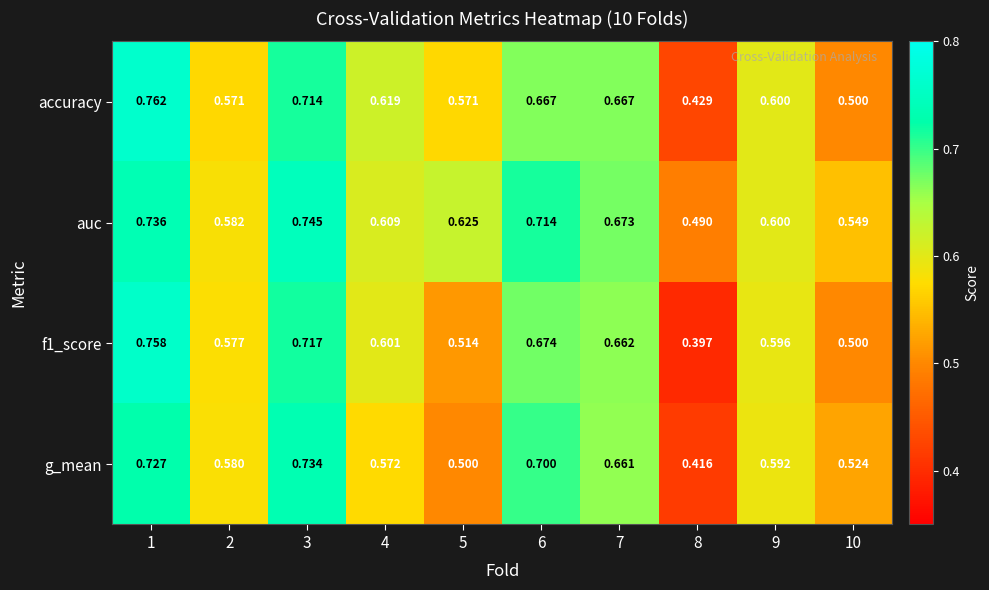

Which series has the largest total across all categories?

auc